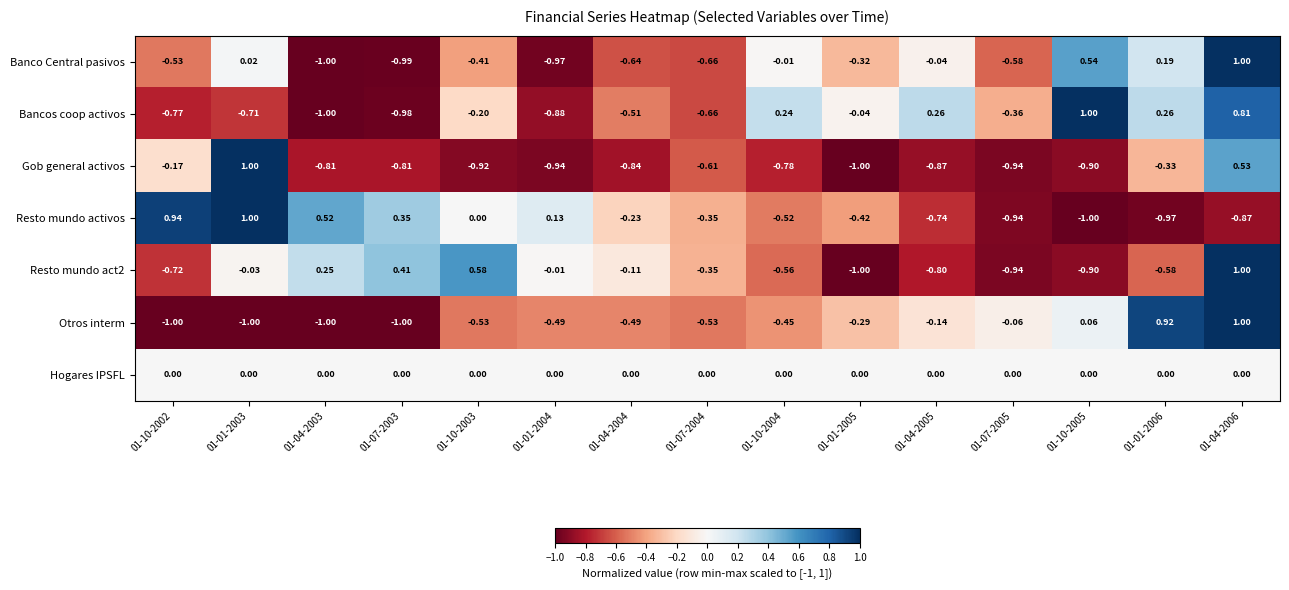

Reading left to right, extract all data points from this chart.

Banco Central pasivos: 01-10-2002=-0.5	01-01-2003=0.0	01-04-2003=-1.0	01-07-2003=-1.0	01-10-2003=-0.4	01-01-2004=-1.0	01-04-2004=-0.6	01-07-2004=-0.7	01-10-2004=-0.0	01-01-2005=-0.3	01-04-2005=-0.0	01-07-2005=-0.6	01-10-2005=0.5	01-01-2006=0.2	01-04-2006=1.0
Bancos coop activos: 01-10-2002=-0.8	01-01-2003=-0.7	01-04-2003=-1.0	01-07-2003=-1.0	01-10-2003=-0.2	01-01-2004=-0.9	01-04-2004=-0.5	01-07-2004=-0.7	01-10-2004=0.2	01-01-2005=-0.0	01-04-2005=0.3	01-07-2005=-0.4	01-10-2005=1.0	01-01-2006=0.3	01-04-2006=0.8
Gob general activos: 01-10-2002=-0.2	01-01-2003=1.0	01-04-2003=-0.8	01-07-2003=-0.8	01-10-2003=-0.9	01-01-2004=-0.9	01-04-2004=-0.8	01-07-2004=-0.6	01-10-2004=-0.8	01-01-2005=-1.0	01-04-2005=-0.9	01-07-2005=-0.9	01-10-2005=-0.9	01-01-2006=-0.3	01-04-2006=0.5
Resto mundo activos: 01-10-2002=0.9	01-01-2003=1.0	01-04-2003=0.5	01-07-2003=0.3	01-10-2003=0.0	01-01-2004=0.1	01-04-2004=-0.2	01-07-2004=-0.3	01-10-2004=-0.5	01-01-2005=-0.4	01-04-2005=-0.7	01-07-2005=-0.9	01-10-2005=-1.0	01-01-2006=-1.0	01-04-2006=-0.9
Resto mundo act2: 01-10-2002=-0.7	01-01-2003=-0.0	01-04-2003=0.2	01-07-2003=0.4	01-10-2003=0.6	01-01-2004=-0.0	01-04-2004=-0.1	01-07-2004=-0.3	01-10-2004=-0.6	01-01-2005=-1.0	01-04-2005=-0.8	01-07-2005=-0.9	01-10-2005=-0.9	01-01-2006=-0.6	01-04-2006=1.0
Otros interm: 01-10-2002=-1.0	01-01-2003=-1.0	01-04-2003=-1.0	01-07-2003=-1.0	01-10-2003=-0.5	01-01-2004=-0.5	01-04-2004=-0.5	01-07-2004=-0.5	01-10-2004=-0.5	01-01-2005=-0.3	01-04-2005=-0.1	01-07-2005=-0.1	01-10-2005=0.1	01-01-2006=0.9	01-04-2006=1.0
Hogares IPSFL: 01-10-2002=0.0	01-01-2003=0.0	01-04-2003=0.0	01-07-2003=0.0	01-10-2003=0.0	01-01-2004=0.0	01-04-2004=0.0	01-07-2004=0.0	01-10-2004=0.0	01-01-2005=0.0	01-04-2005=0.0	01-07-2005=0.0	01-10-2005=0.0	01-01-2006=0.0	01-04-2006=0.0